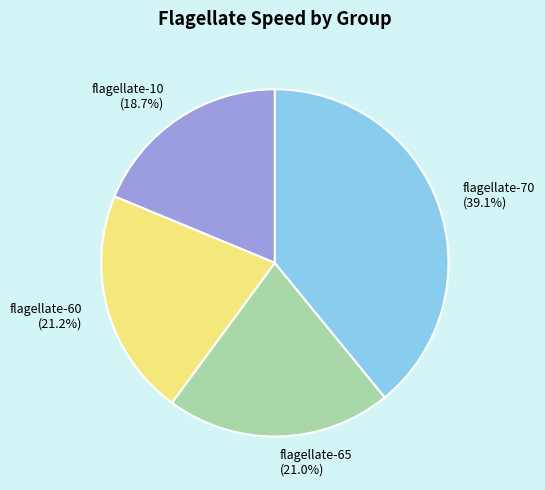

Which has a higher value, flagellate-70 or flagellate-65?

flagellate-70